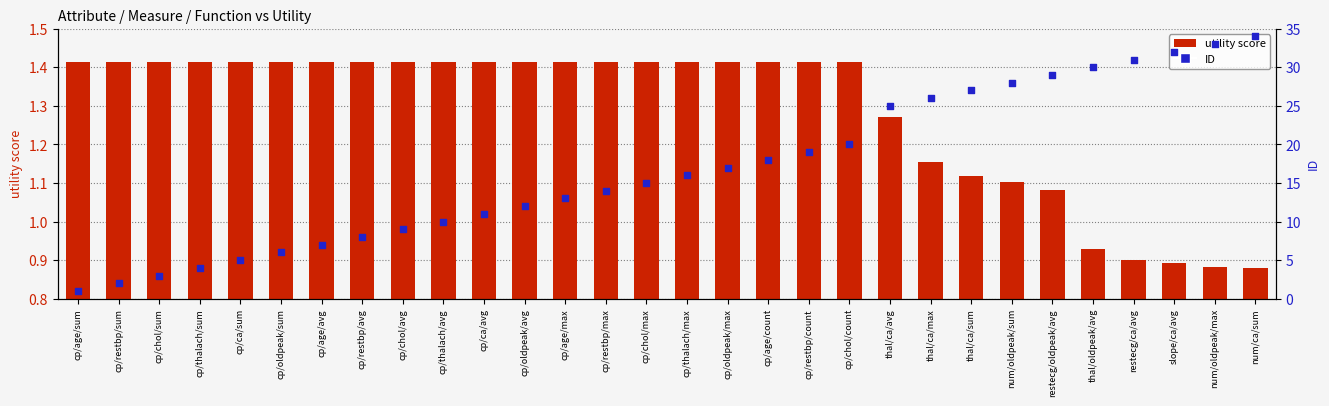

What is the total value across all series at slope/ca/avg?

32.9